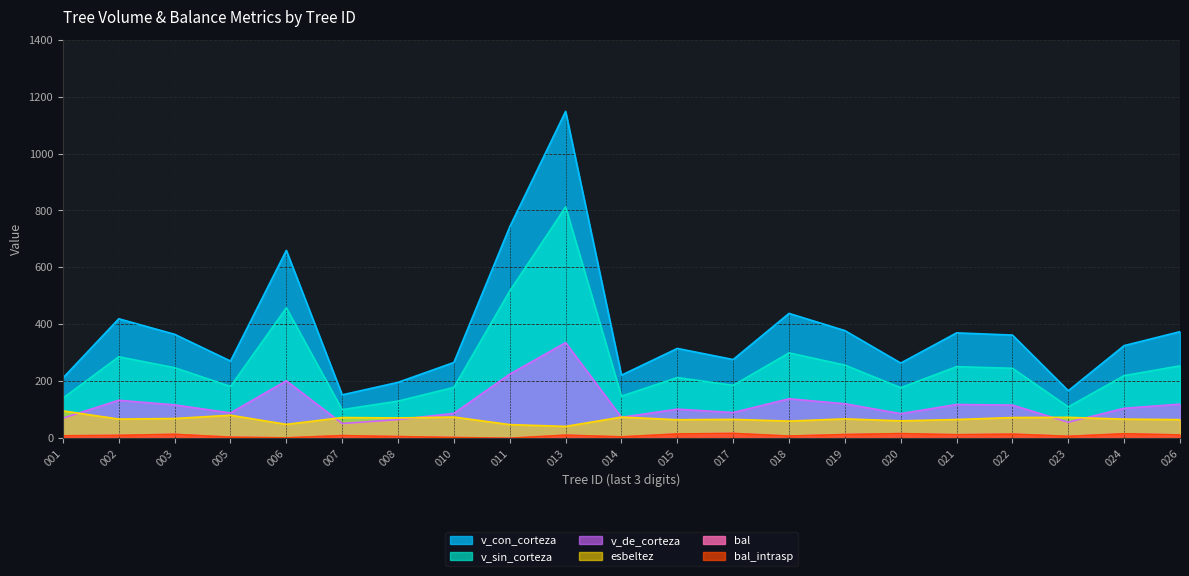

Reading left to right, list all the values displayed in this chart.

bal: 001=8.6	002=10.2	003=13.8	005=3.8	006=1.4	007=9.4	008=5.9	010=2.7	011=0.0	013=10.9	014=4.9	015=15.1	017=16.9	018=7.7	019=13.1	020=16.3	021=12.4	022=14.4	023=6.9	024=15.7	026=11.7
bal_intrasp: 001=8.6	002=10.2	003=13.8	005=3.8	006=1.4	007=9.4	008=5.9	010=2.7	011=0.0	013=10.9	014=4.9	015=15.1	017=16.9	018=7.7	019=13.1	020=16.3	021=12.4	022=14.4	023=6.9	024=15.7	026=11.7
esbeltez: 001=96.2	002=67.4	003=69.4	005=81.0	006=48.8	007=72.8	008=71.4	010=74.6	011=48.0	013=41.8	014=74.4	015=65.1	017=66.4	018=60.3	019=68.1	020=61.3	021=65.9	022=72.8	023=73.6	024=67.2	026=65.5
v_con_corteza: 001=211.7	002=419.7	003=365.1	005=271.2	006=659.7	007=152.5	008=196.4	010=266.3	011=742.6	013=1147.9	014=221.6	015=315.5	017=276.5	018=438.5	019=378.2	020=264.1	021=370.1	022=362.4	023=166.9	024=325.4	026=374.4
v_sin_corteza: 001=140.8	002=286.2	003=247.8	005=182.1	006=457.8	007=100.6	008=130.6	010=178.8	011=517.4	013=812.1	014=147.9	015=213.2	017=186.1	018=299.8	019=257.0	020=177.5	021=251.5	022=245.8	023=110.4	024=220.1	026=254.5
v_de_corteza: 001=70.9	002=133.4	003=117.3	005=89.1	006=201.9	007=51.9	008=65.8	010=87.5	011=225.2	013=335.8	014=73.7	015=102.2	017=90.5	018=138.7	019=121.2	020=86.5	021=118.7	022=116.6	023=56.5	024=105.3	026=120.0